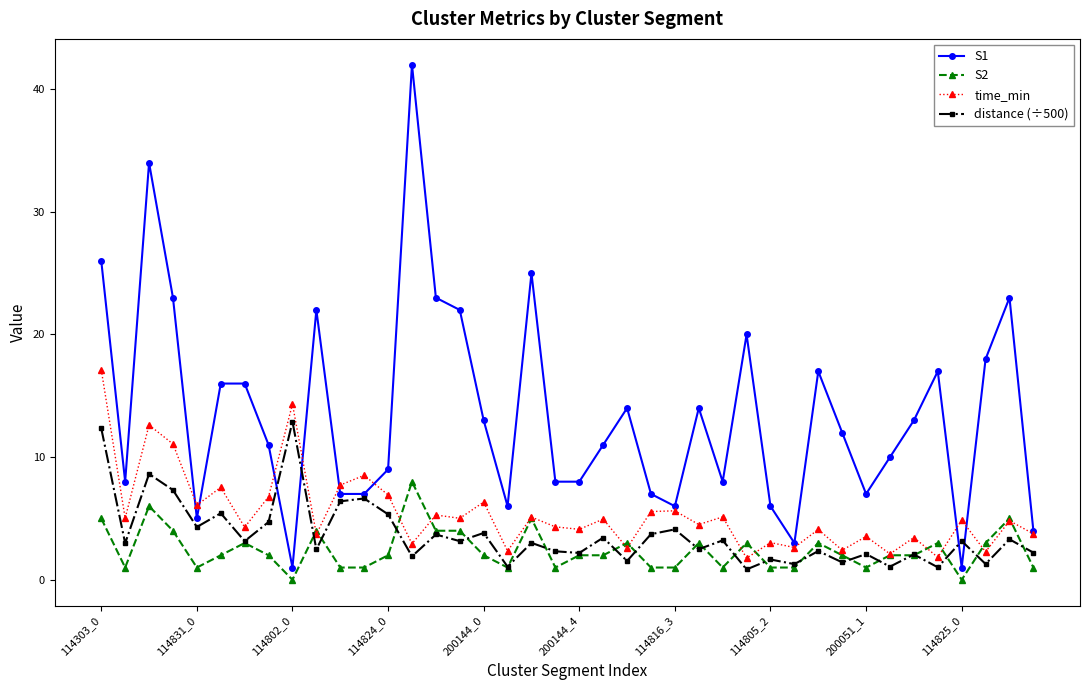

Count the number of data series in this chart.

4